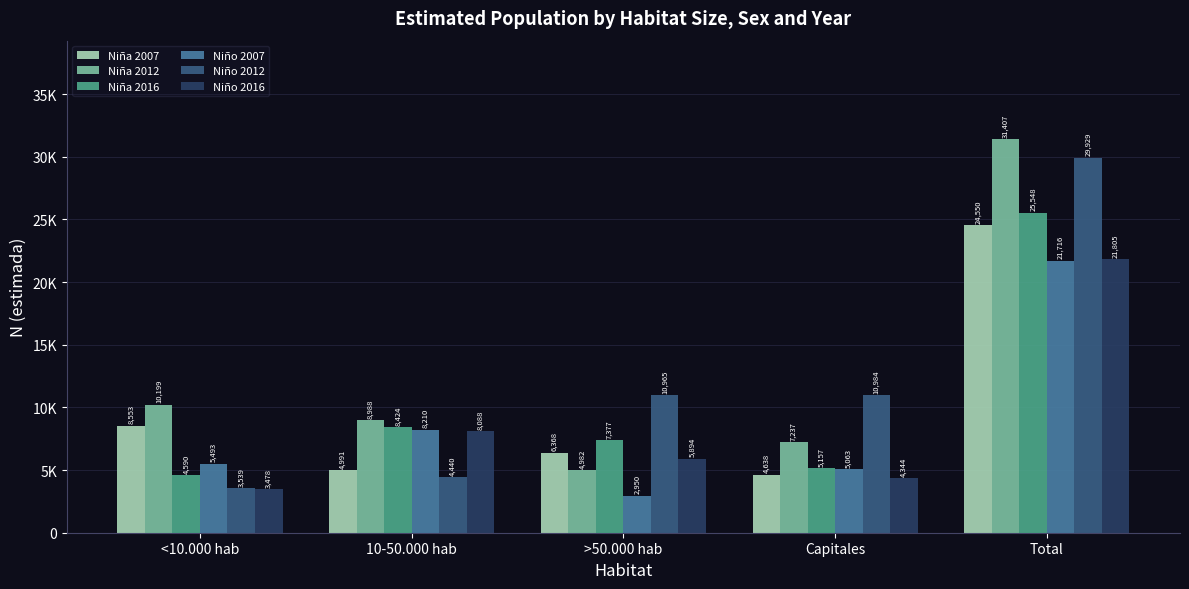

Where is Niño 2016 nearest to the value 12641?

10-50.000 hab